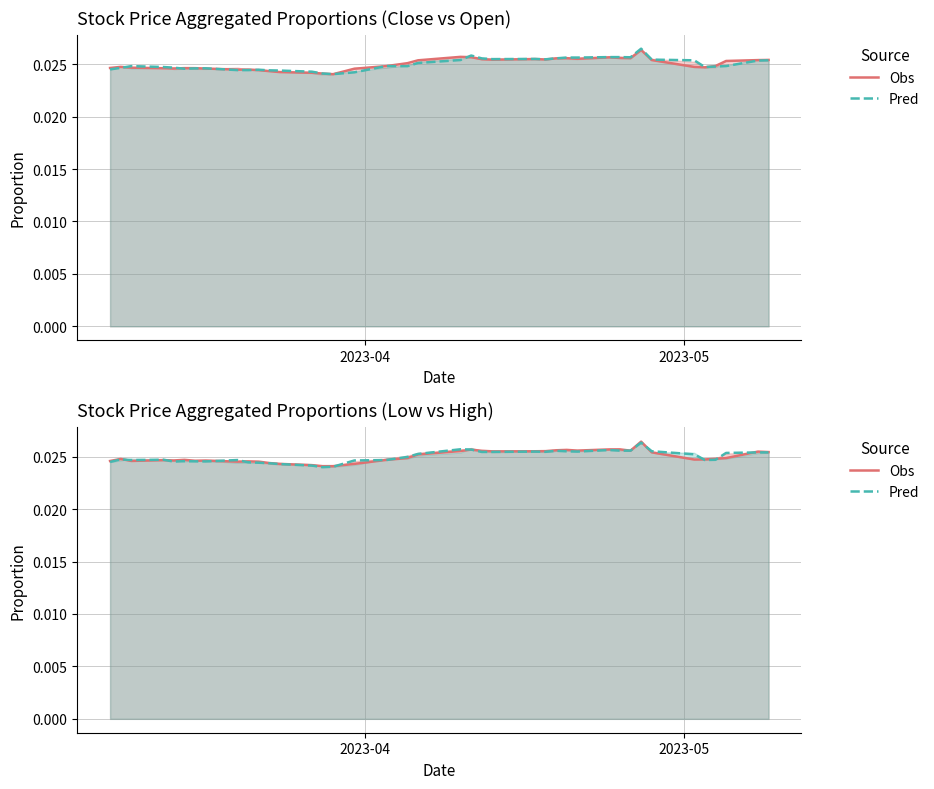

What is the sum of all Pred values?

1.0